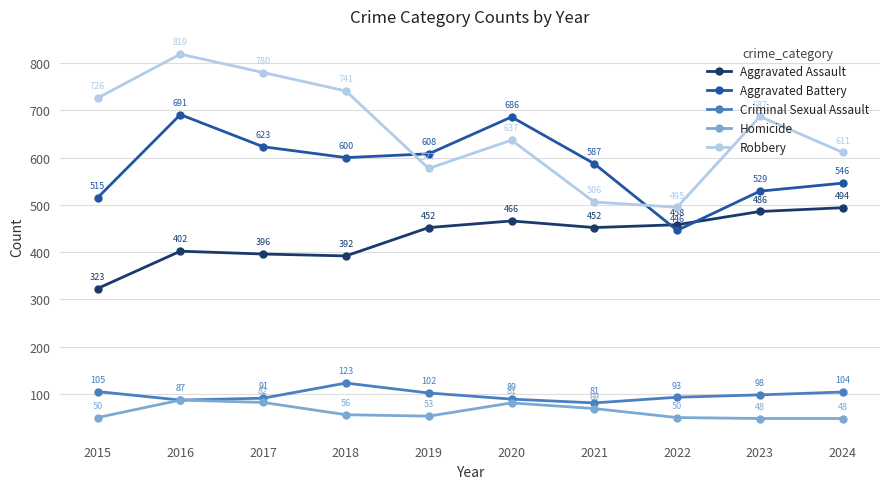

How many interior local valleys does the Robbery series have?

2